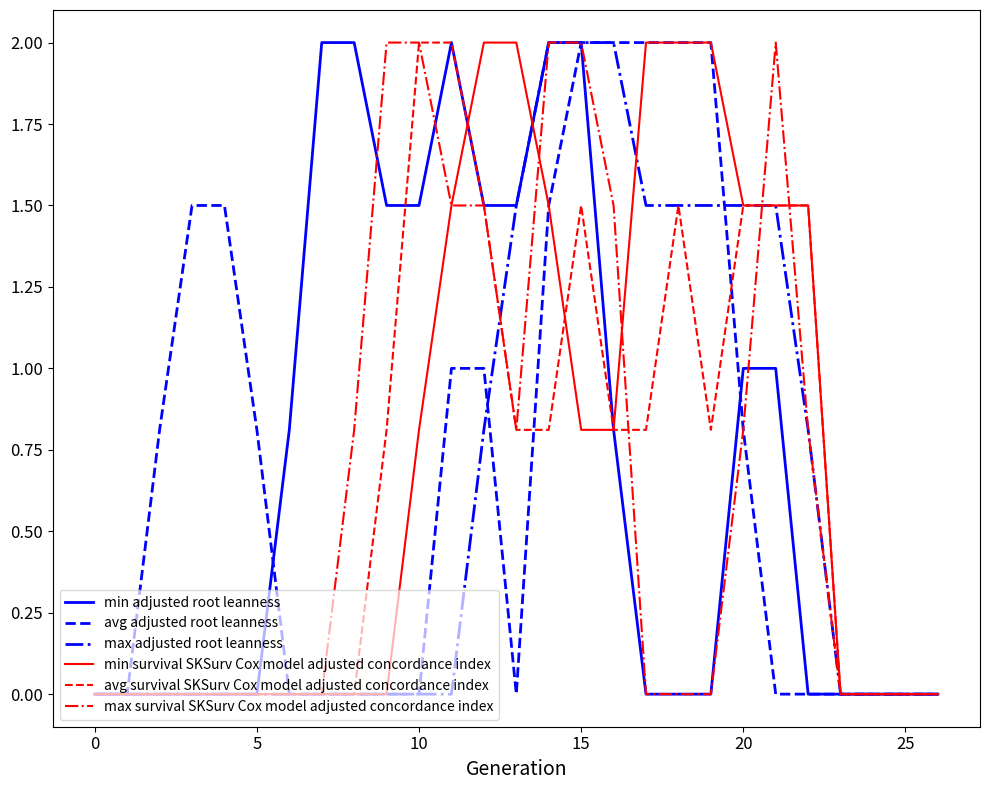

Reading left to right, transcribe all the data shown in this chart.

min adjusted root leanness: 0.0	0.0	0.0	0.0	0.0	0.0	0.8	2.0	2.0	1.5	1.5	2.0	1.5	1.5	2.0	2.0	0.8	0.0	0.0	0.0	1.0	1.0	0.0	0.0	0.0	0.0	0.0
avg adjusted root leanness: 0.0	0.0	0.8	1.5	1.5	0.8	0.0	0.0	0.0	0.0	0.0	1.0	1.0	0.0	1.5	2.0	2.0	2.0	2.0	2.0	0.8	0.0	0.0	0.0	0.0	0.0	0.0
max adjusted root leanness: 0.0	0.0	0.0	0.0	0.0	0.0	0.0	0.0	0.0	0.0	0.0	0.0	0.8	1.5	2.0	2.0	2.0	1.5	1.5	1.5	1.5	1.5	0.8	0.0	0.0	0.0	0.0
min survival SKSurv Cox model adjusted concordance index: 0.0	0.0	0.0	0.0	0.0	0.0	0.0	0.0	0.0	0.0	0.8	1.5	2.0	2.0	1.5	0.8	0.8	2.0	2.0	2.0	1.5	1.5	1.5	0.0	0.0	0.0	0.0
avg survival SKSurv Cox model adjusted concordance index: 0.0	0.0	0.0	0.0	0.0	0.0	0.0	0.0	0.0	0.8	2.0	2.0	1.5	0.8	0.8	1.5	0.8	0.8	1.5	0.8	1.5	1.5	1.5	0.0	0.0	0.0	0.0
max survival SKSurv Cox model adjusted concordance index: 0.0	0.0	0.0	0.0	0.0	0.0	0.0	0.0	0.8	2.0	2.0	1.5	1.5	0.8	2.0	2.0	1.5	0.0	0.0	0.0	0.8	2.0	0.8	0.0	0.0	0.0	0.0